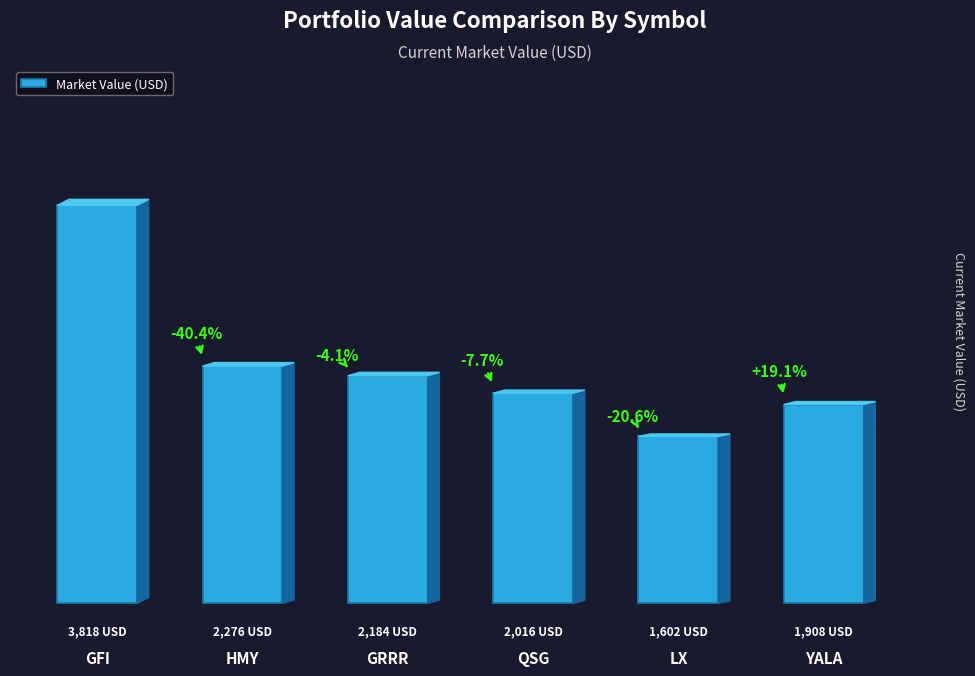

Reading left to right, transcribe all the data shown in this chart.

GFI=3818.3	HMY=2276.0	GRRR=2183.8	QSG=2016.4	LX=1601.7	YALA=1907.9